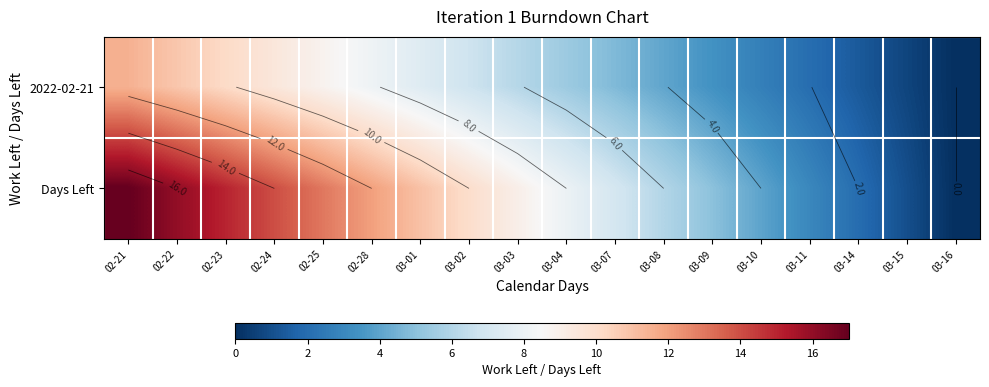

What is the sum of the 2022-02-21 values at 03-14 and 03-11?

3.4